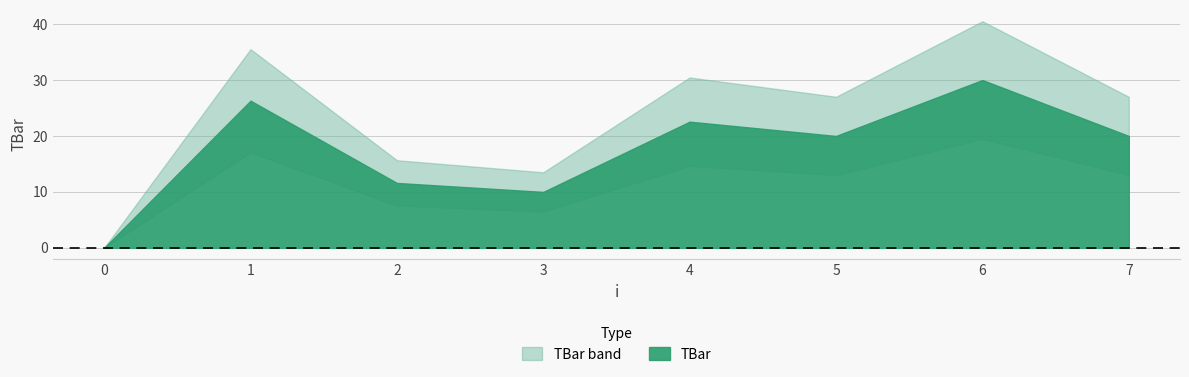

Rank the categories by value from lowest to highest.

0, 3, 2, 5, 7, 4, 1, 6